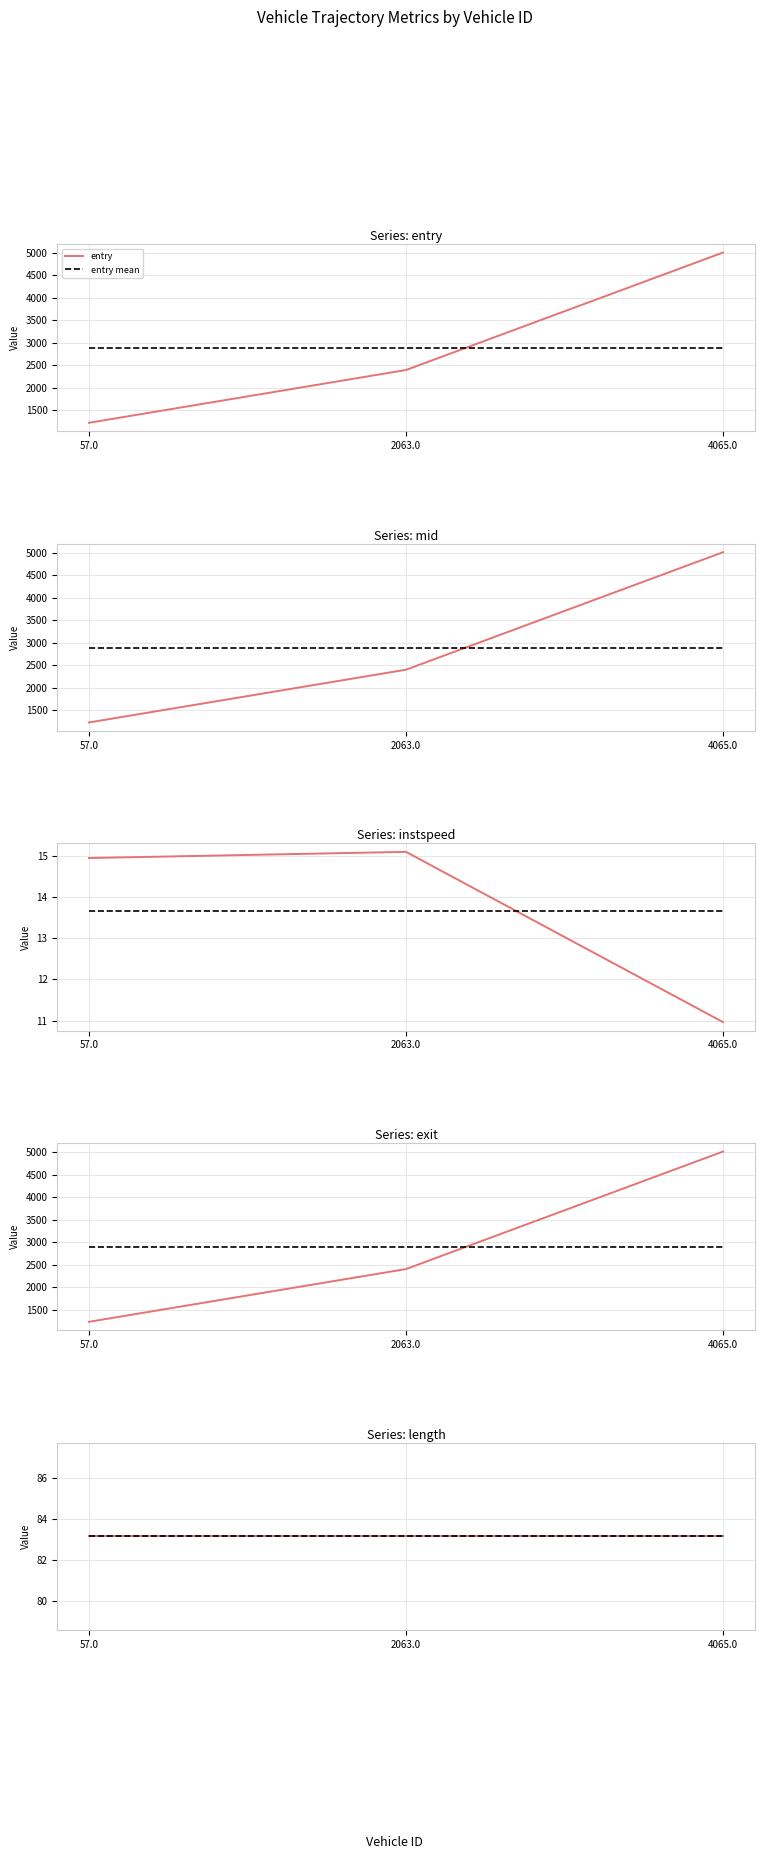

What is the label of the 3rd point from the right?

57.0